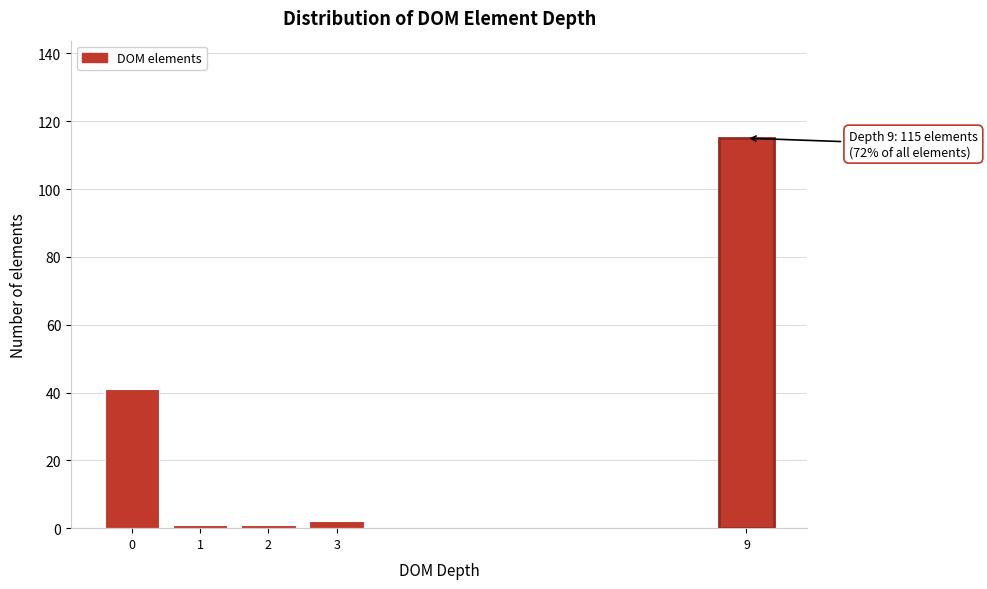

Reading left to right, list all the values displayed in this chart.

41	1	1	2	115